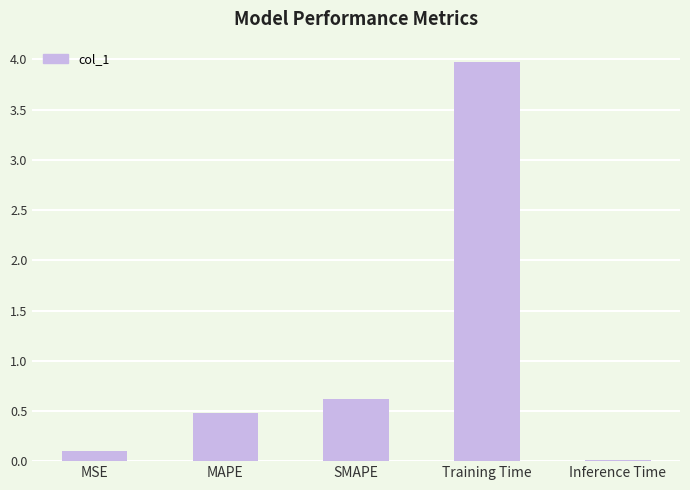

What is the approximate value at Training Time?

4.0